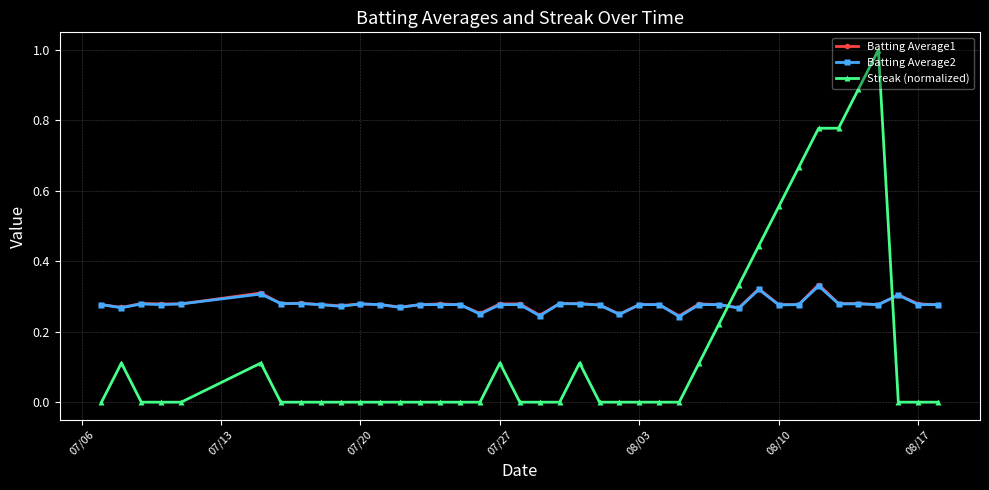

Which series has the largest range (max minus min)?

Streak (normalized)